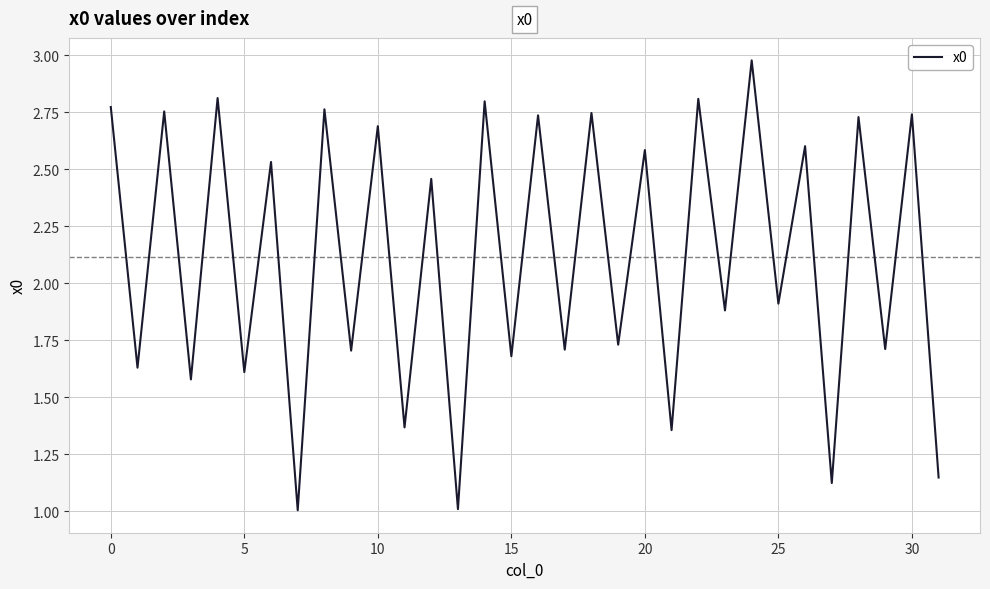

What is the minimum value shown in the chart?

1.0